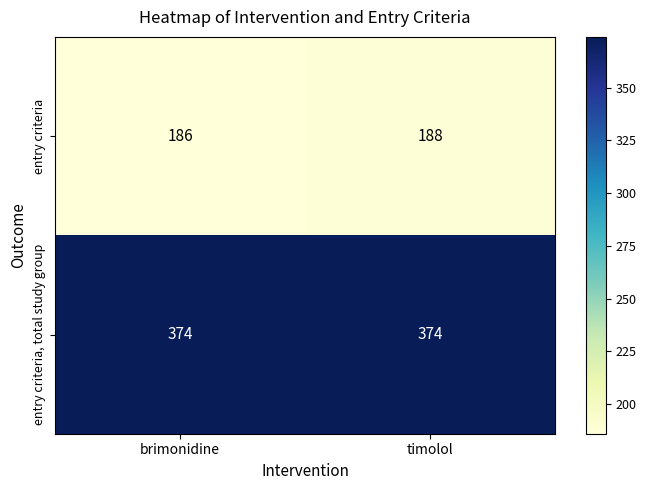

What is the spread (max minus min) of values at timolol?

186